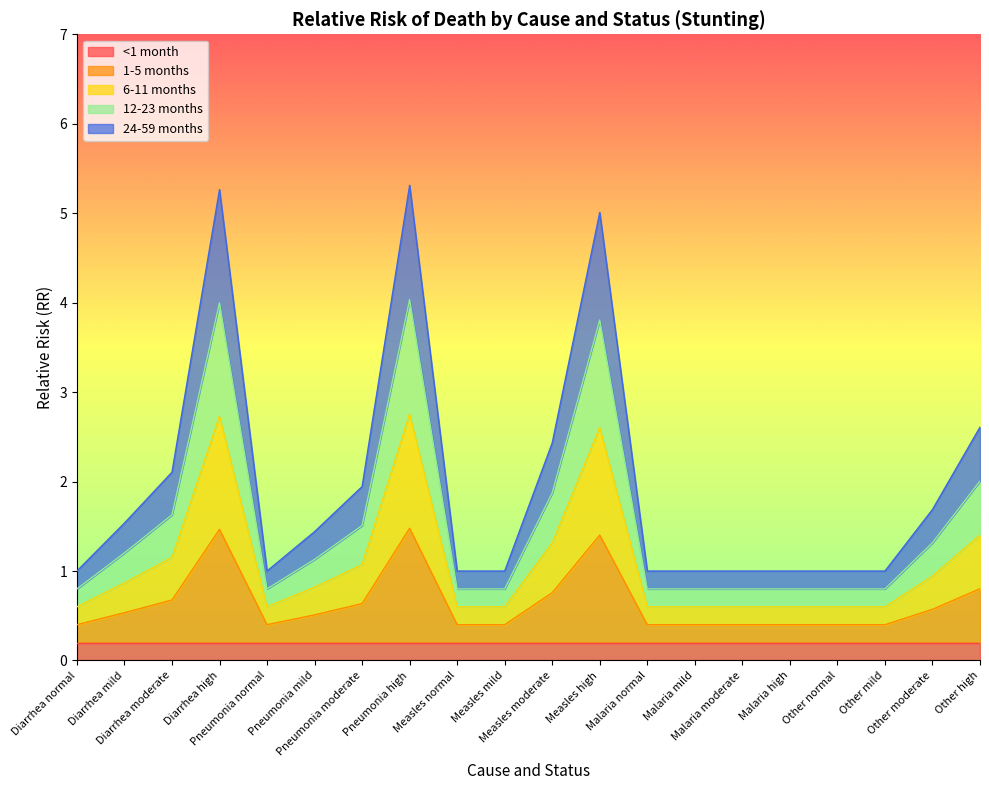

What is the label of the 16th point from the left?

Malaria high